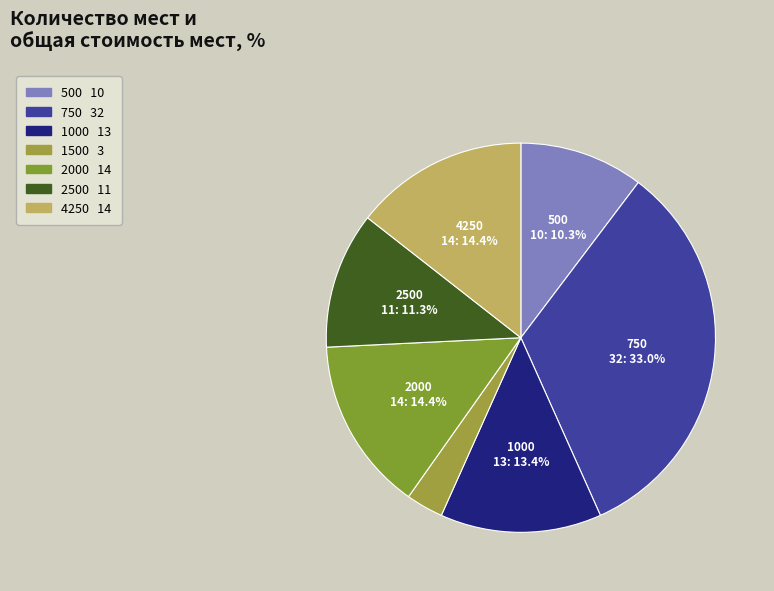

How many slices are in this pie chart?

7